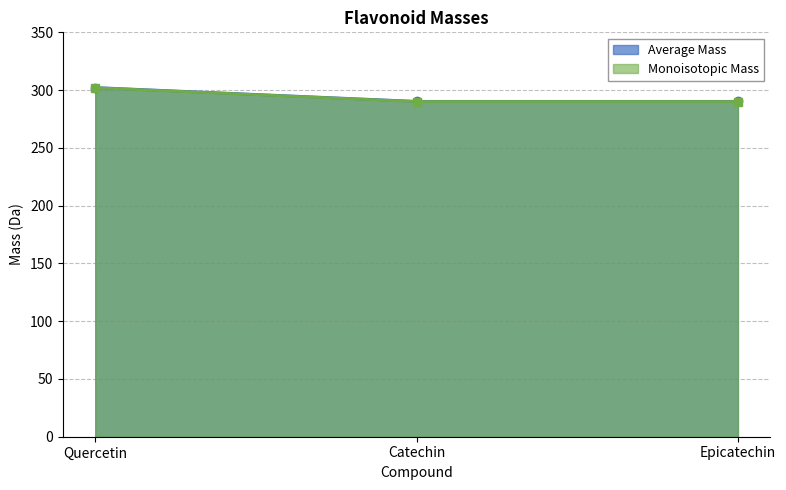

What is the minimum value shown in the chart?

290.1